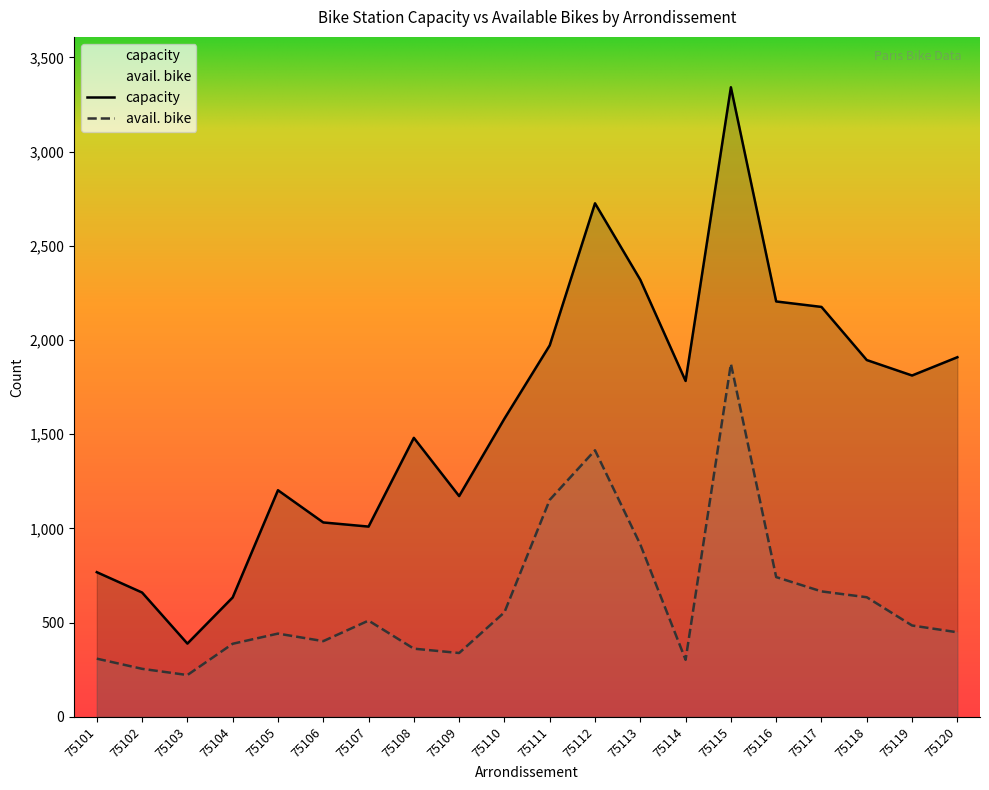

At which category does capacity reach its first local peak?

75105